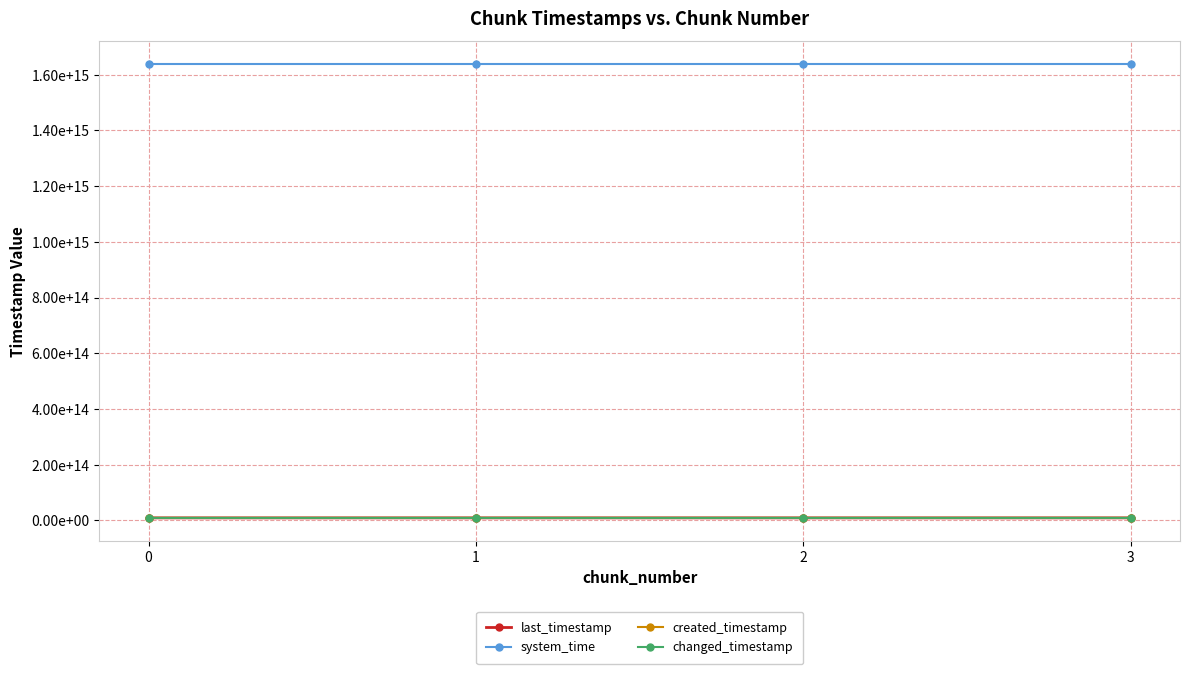

What is the approximate value of created_timestamp at 2, to the nearest 100?

9033942732100